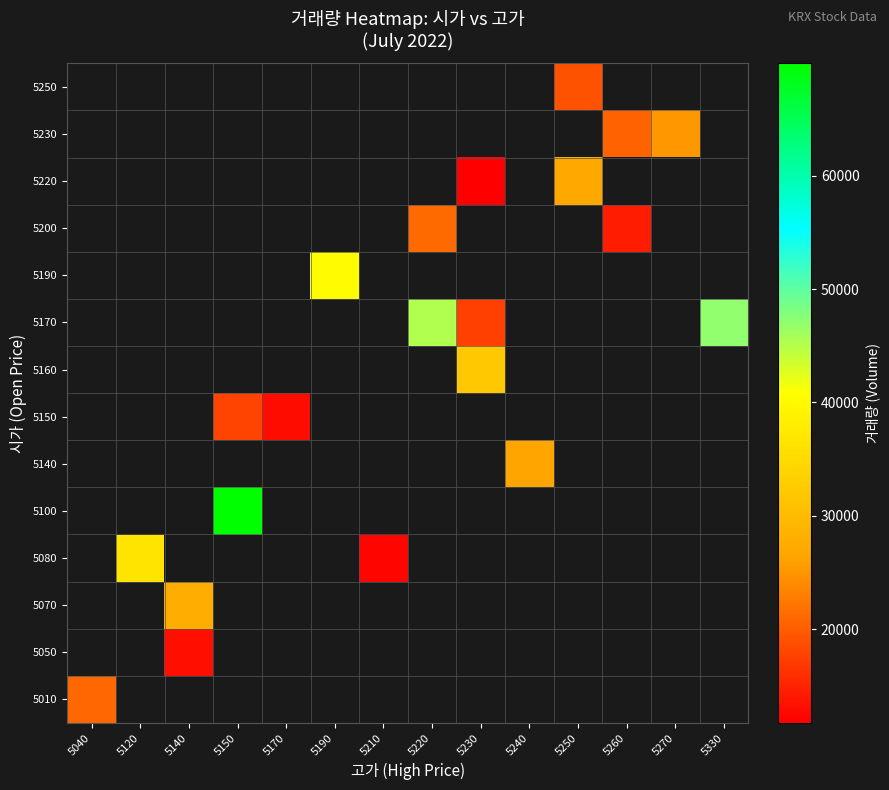

At which category does the chart reach its minimum across all series?

5230